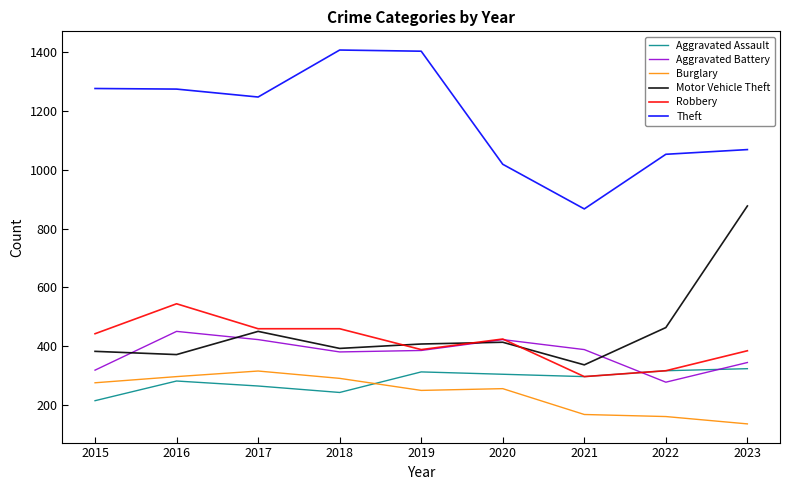

What are all the series names shown in the legend?

Aggravated Assault, Aggravated Battery, Burglary, Motor Vehicle Theft, Robbery, Theft